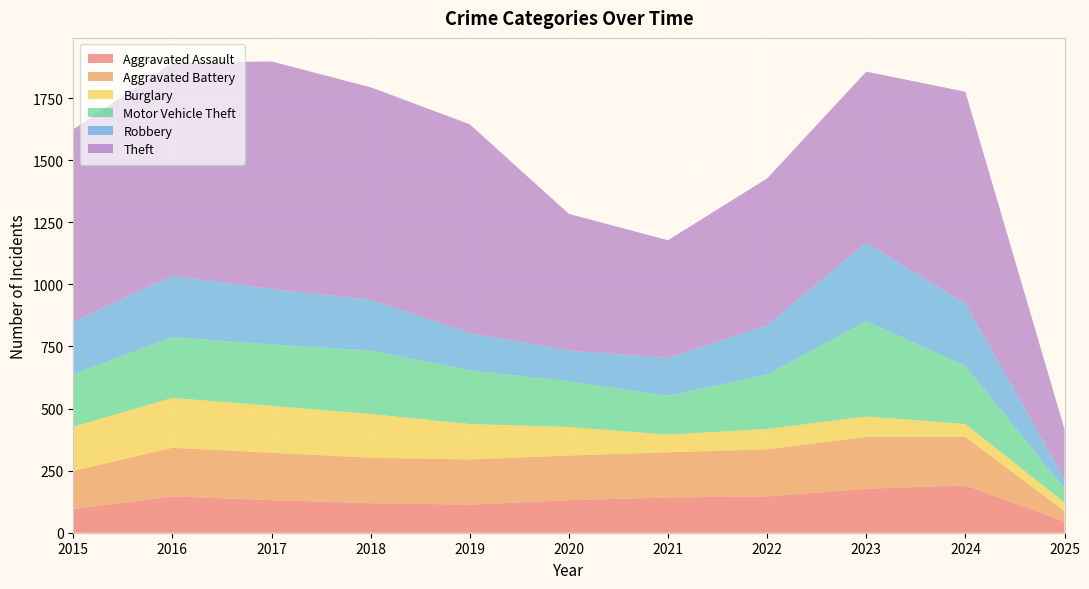

Reading right to left, transcribe all the data shown in this chart.

Aggravated Assault: 45	191	177	146	142	131	113	119	131	146	95
Aggravated Battery: 42	195	209	190	182	180	182	183	191	196	154
Burglary: 35	52	82	82	71	115	143	176	189	201	178
Motor Vehicle Theft: 55	234	384	219	156	184	216	256	247	245	211
Robbery: 39	251	316	198	153	124	150	204	224	247	212
Theft: 201	853	689	592	474	550	841	856	916	858	774